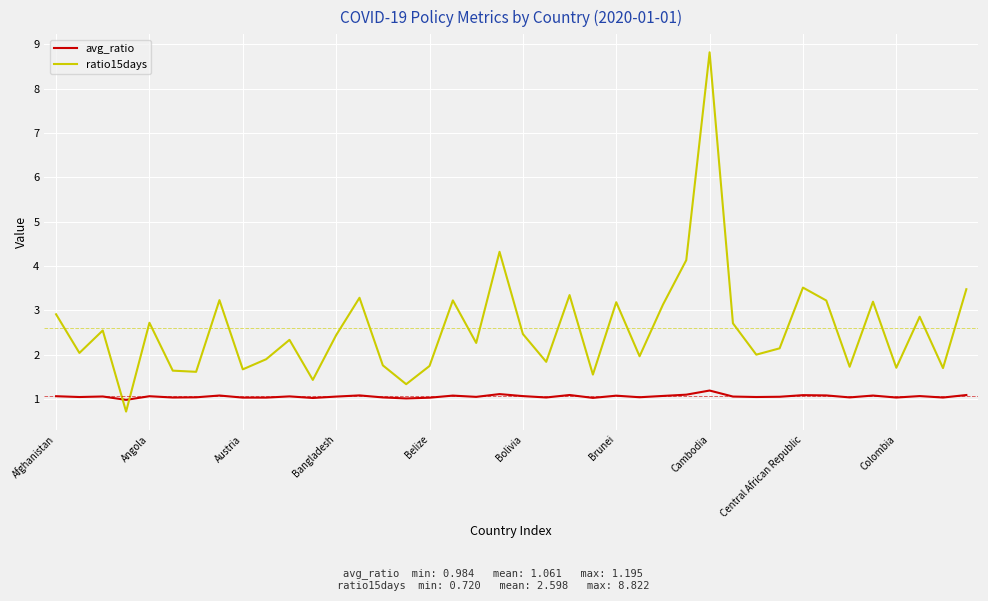

Which series ends up on top after the final intersection of avg_ratio and ratio15days?

ratio15days